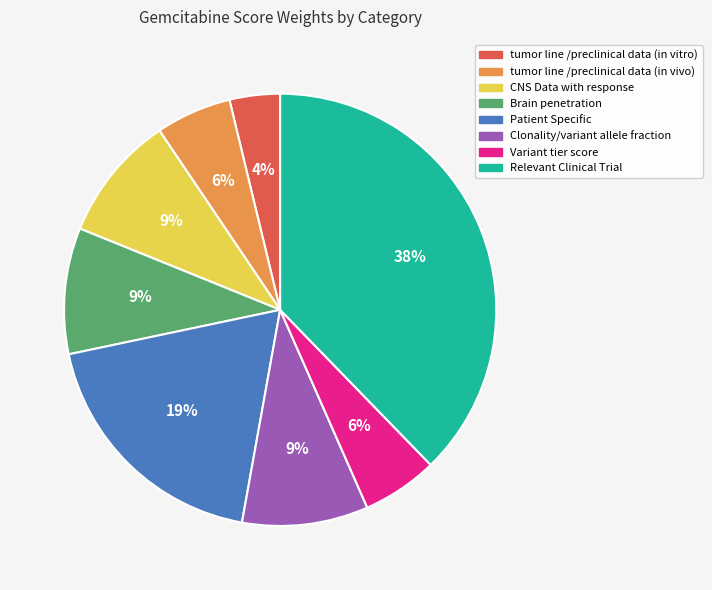

How many segments does this pie chart have?

8